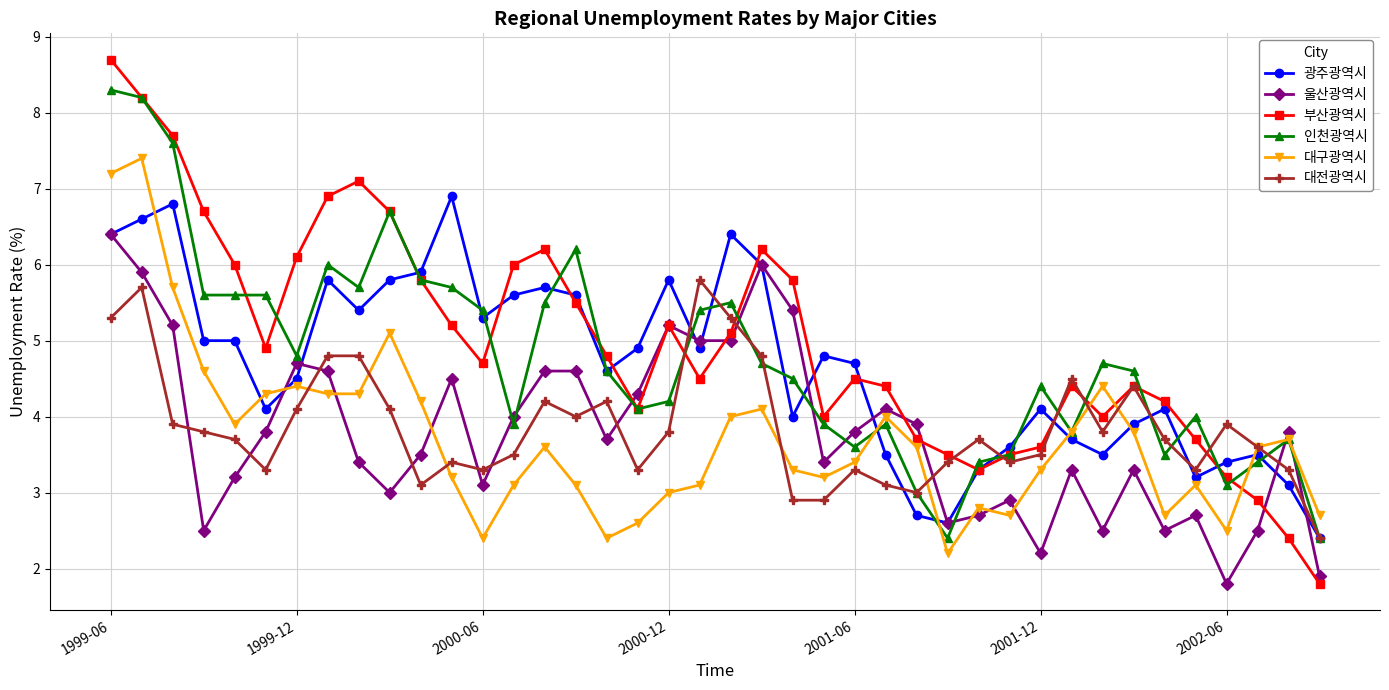

Which series ends up on top after the final intersection of 대전광역시 and 울산광역시?

대전광역시